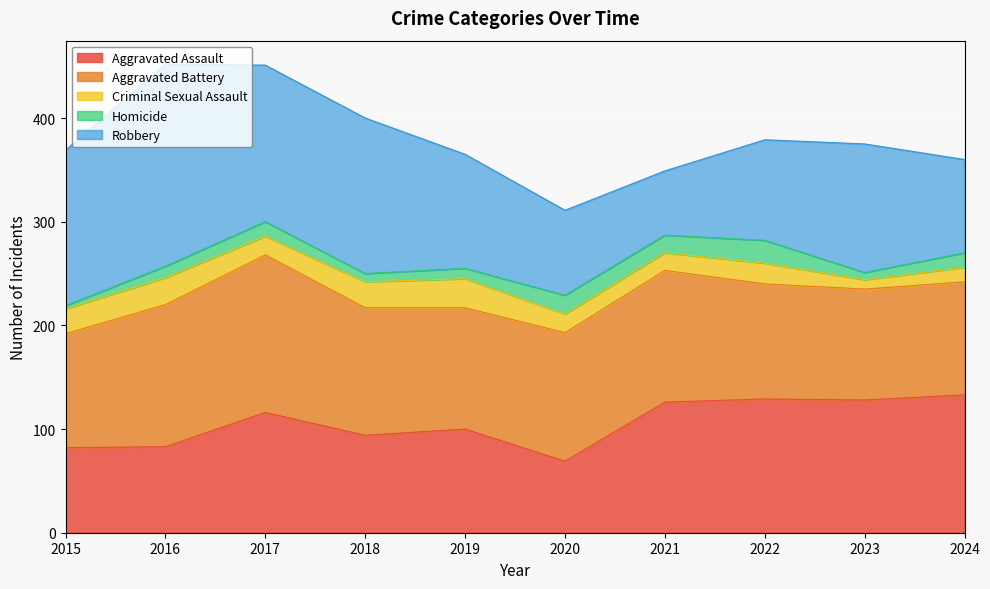

What is the value of the Robbery point at the 6th from the left?

82